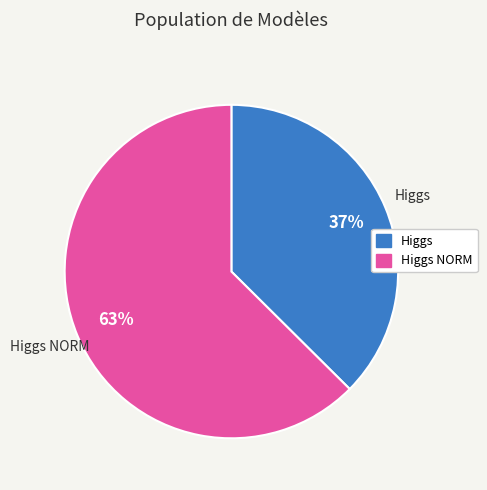

Is there any slice that represents more than half of the pie?

Yes